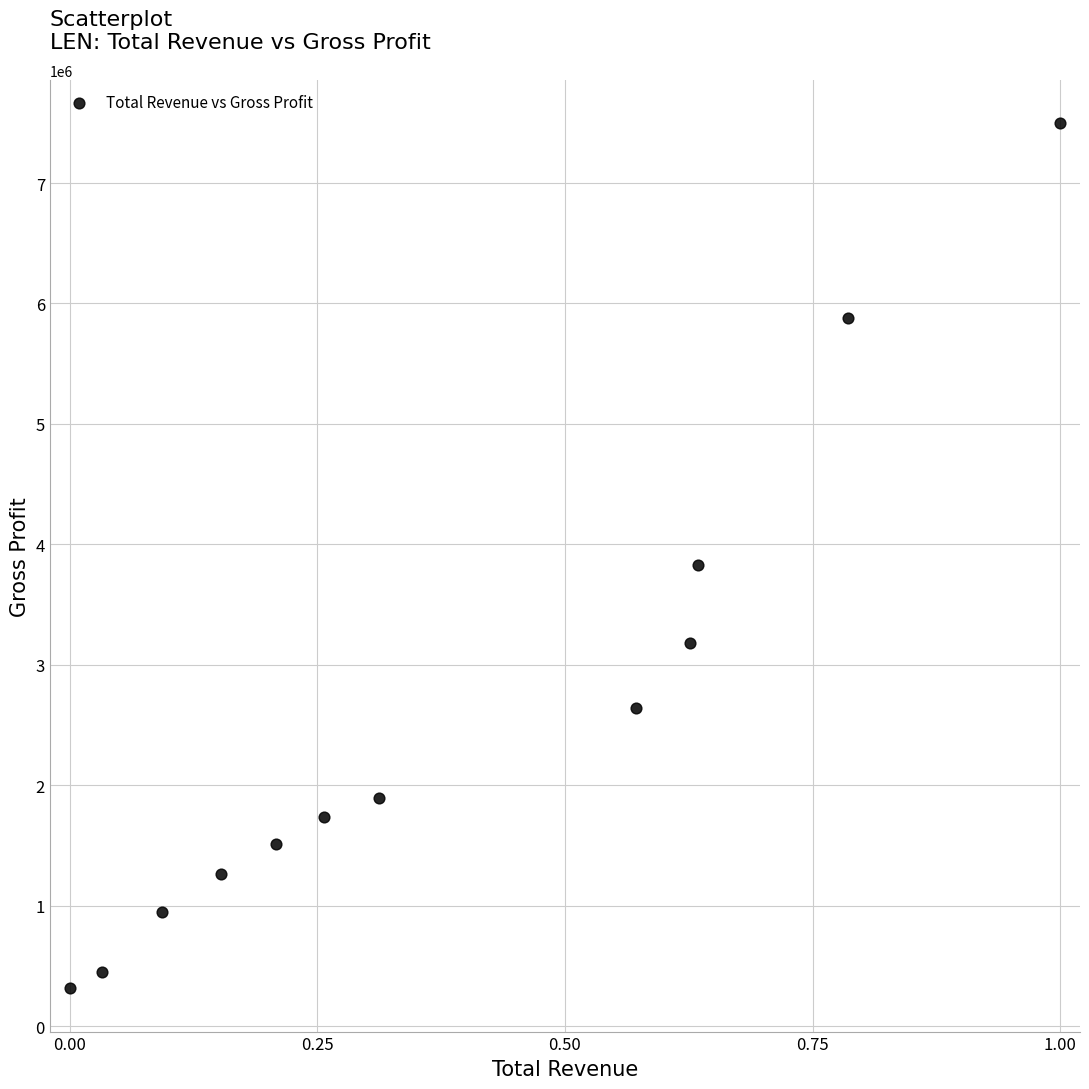

What is the range of Y values (max minus min)?

7180400